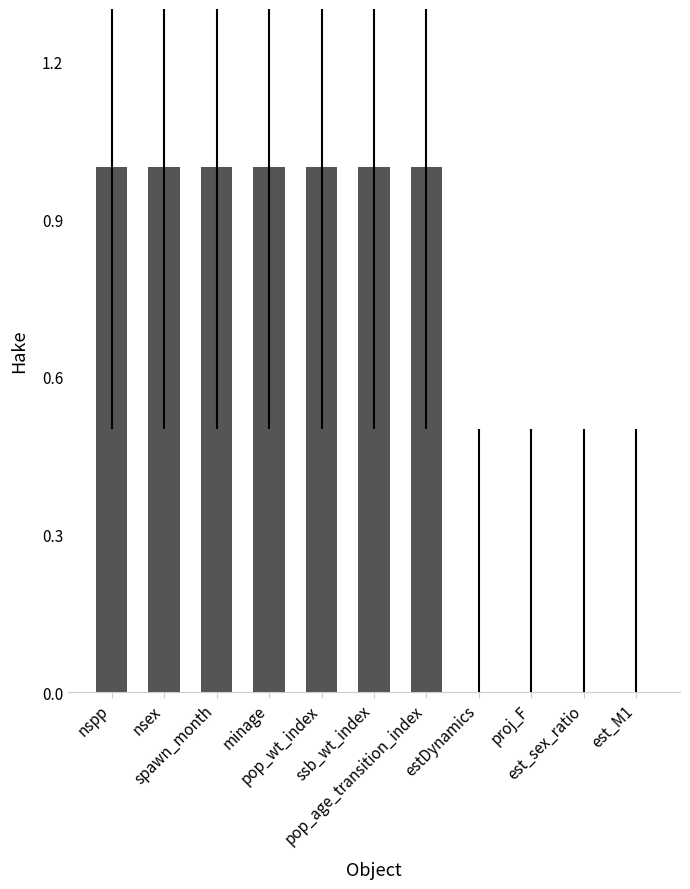

Count the number of categories in the chart.

11